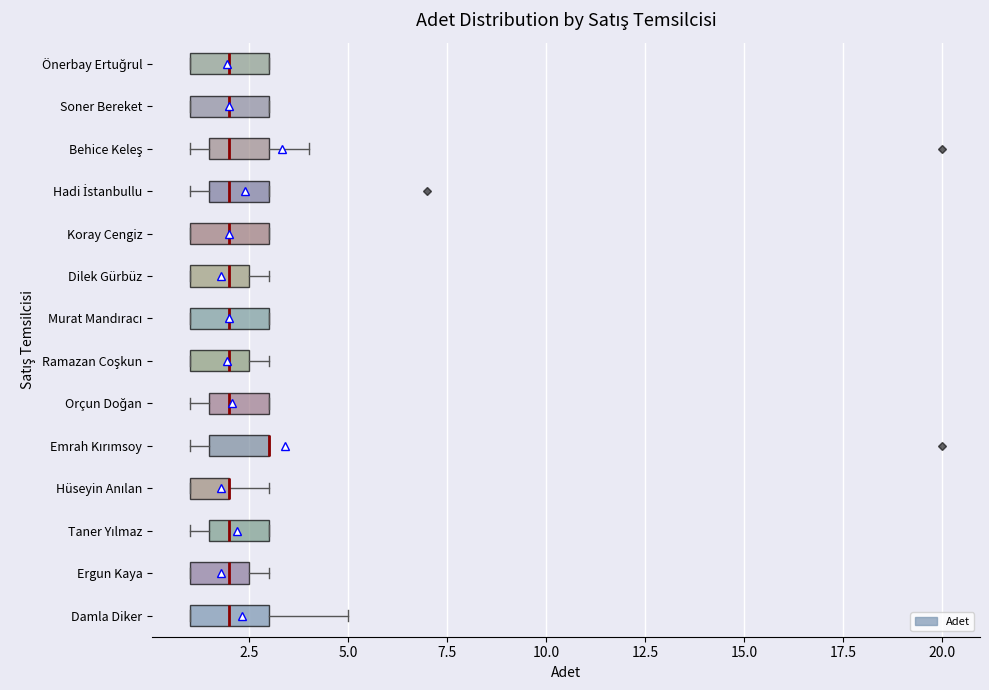

Where is the left edge of the box for Soner Bereket on the x-axis? The values are not printed on the chart, so give them approximately, as read against the axis.

1.0